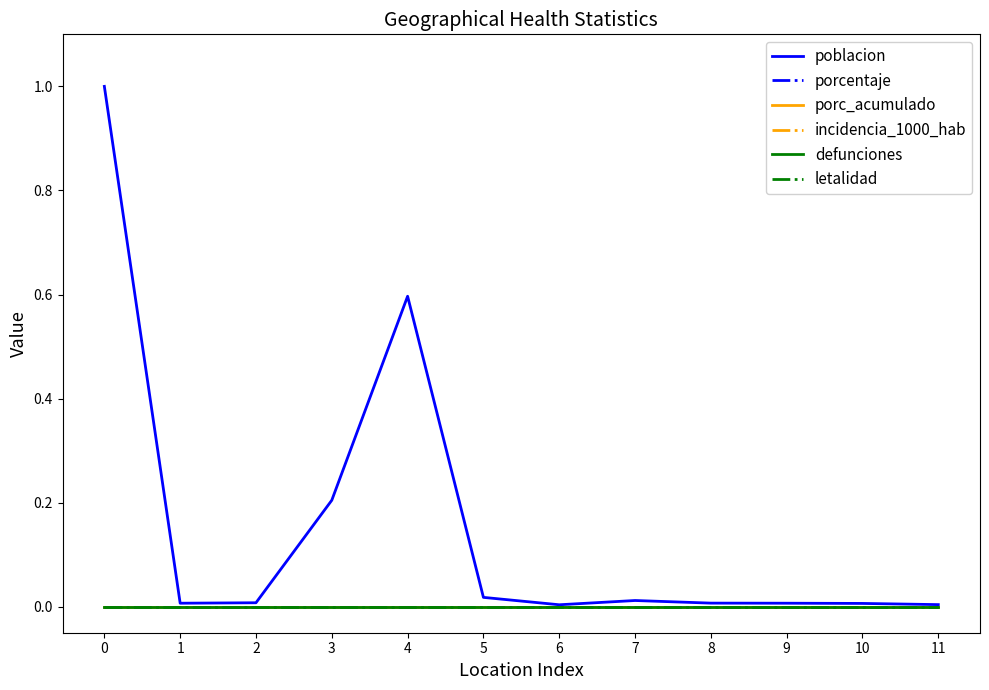

Does the chart have visible grid lines?

No